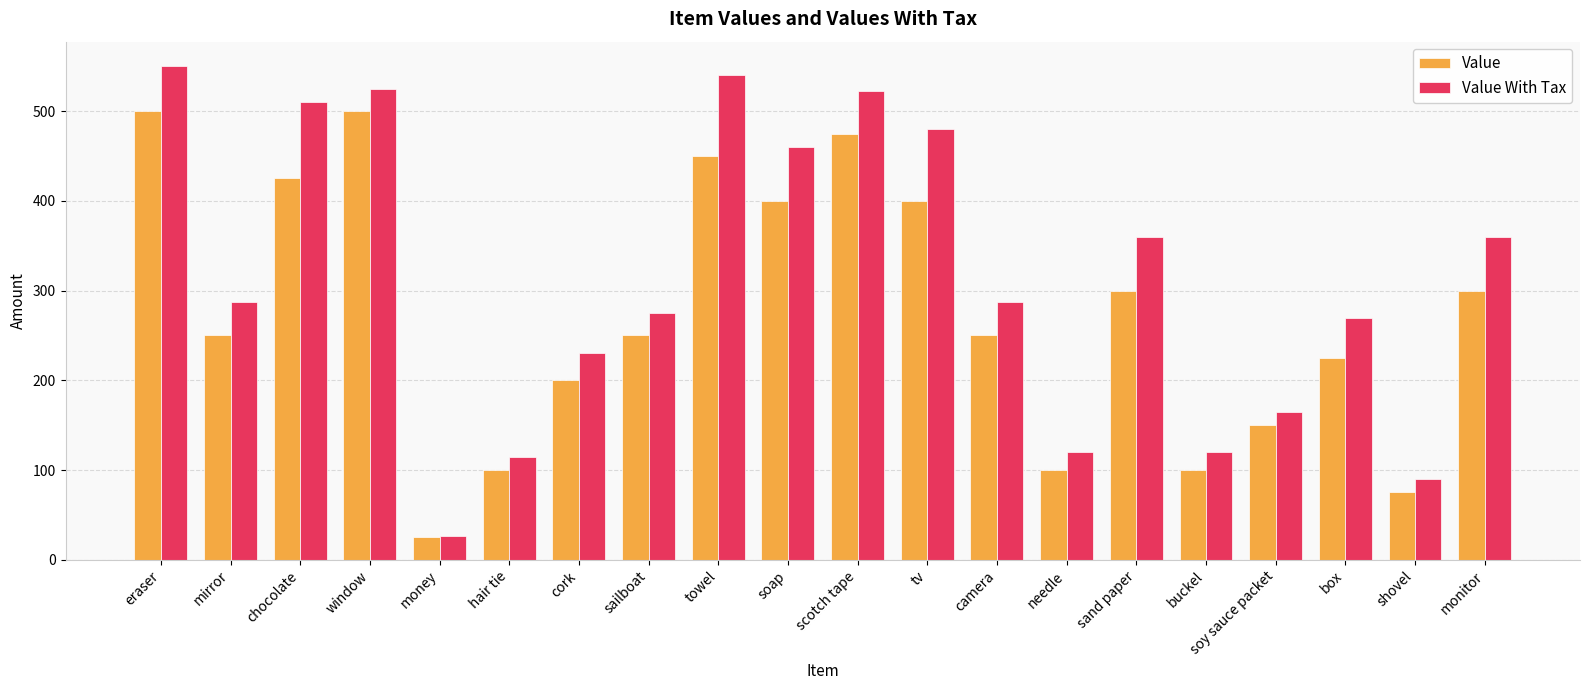

How many groups of bars are there?

20